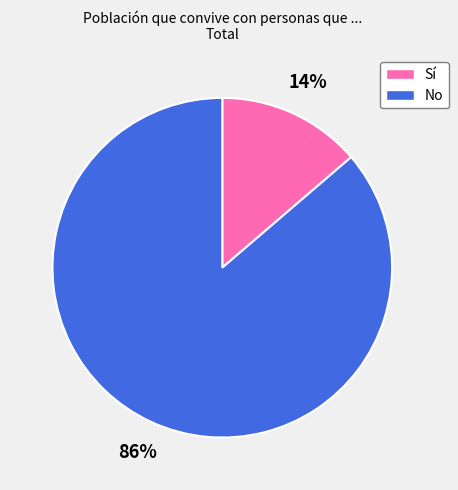

Does Sí account for over 50% of the chart?

No